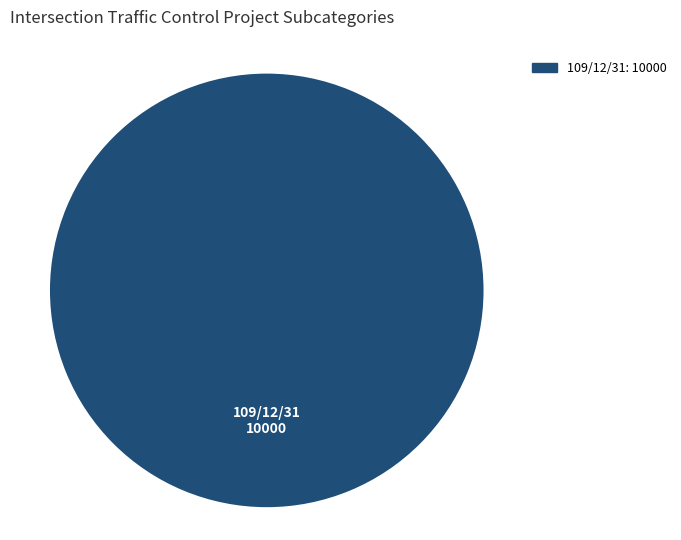

Is there any slice that represents more than half of the pie?

Yes